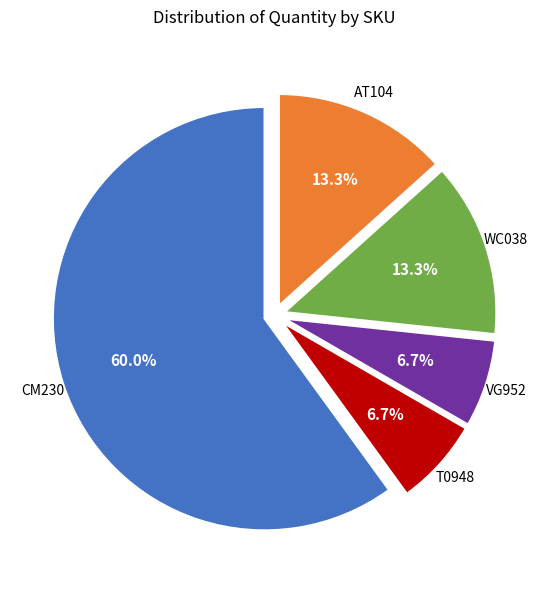

Is there any slice that represents more than half of the pie?

Yes